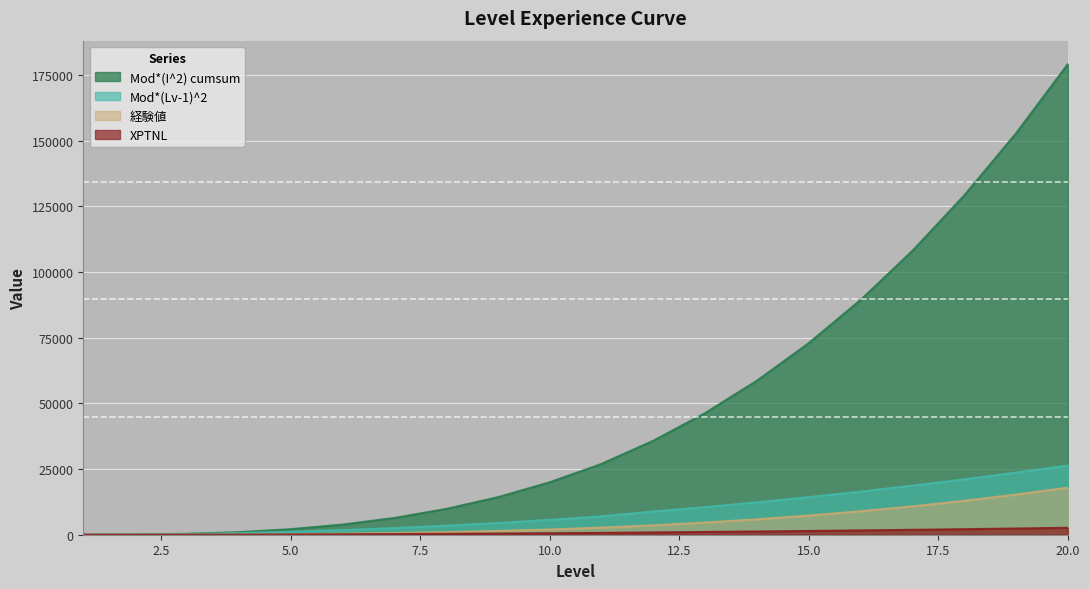

Which series has the largest total across all categories?

Mod*(I^2) cumsum